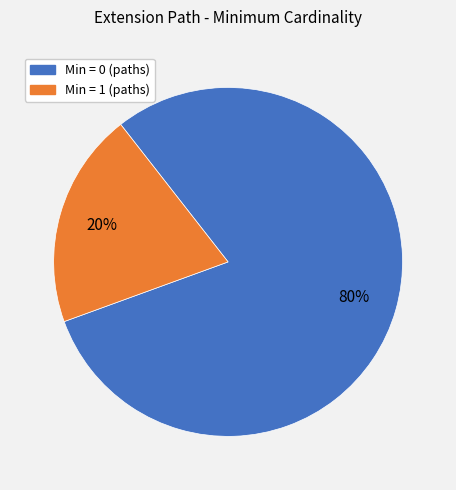

What is the majority slice?

Min = 0 (paths)